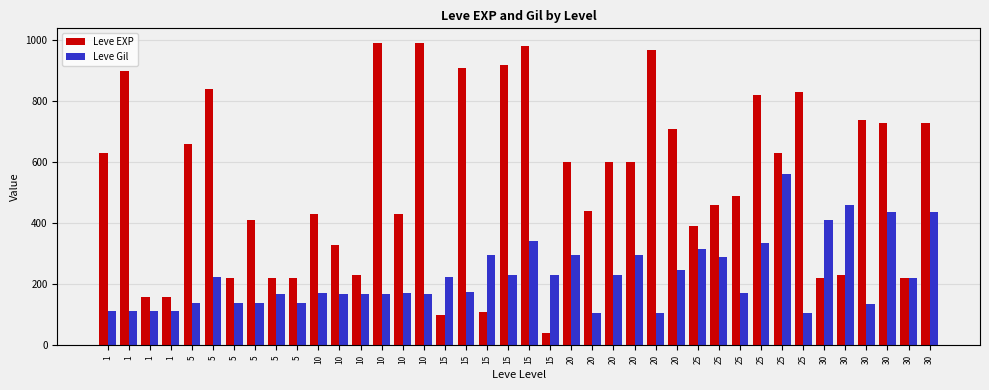

Rank the categories by Leve Gil value from highest to lowest.

25, 30, 30, 30, 30, 15, 25, 25, 15, 20, 20, 25, 20, 20, 15, 15, 15, 5, 30, 15, 10, 10, 25, 5, 10, 10, 10, 10, 5, 5, 5, 5, 30, 1, 1, 1, 1, 20, 20, 25